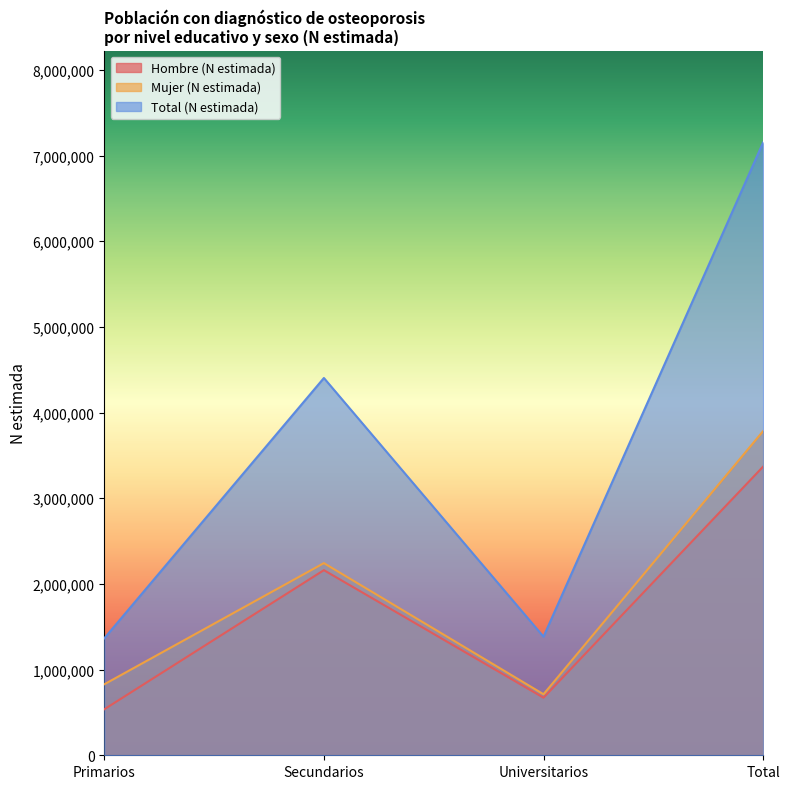

Reading left to right, what are all the values shown in this chart?

Hombre (N estimada): 536653	2160700	671920	3369273
Mujer (N estimada): 828524	2242808	712138	3783470
Total (N estimada): 1365177	4403508	1384058	7152742